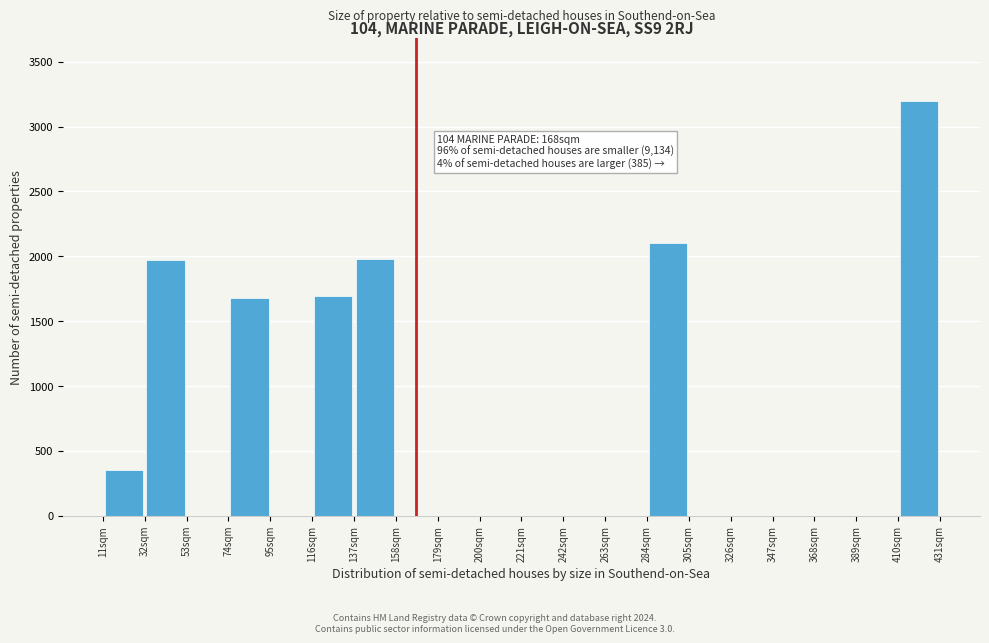

Which range on the x-axis has the tallest bar?

410 to 431